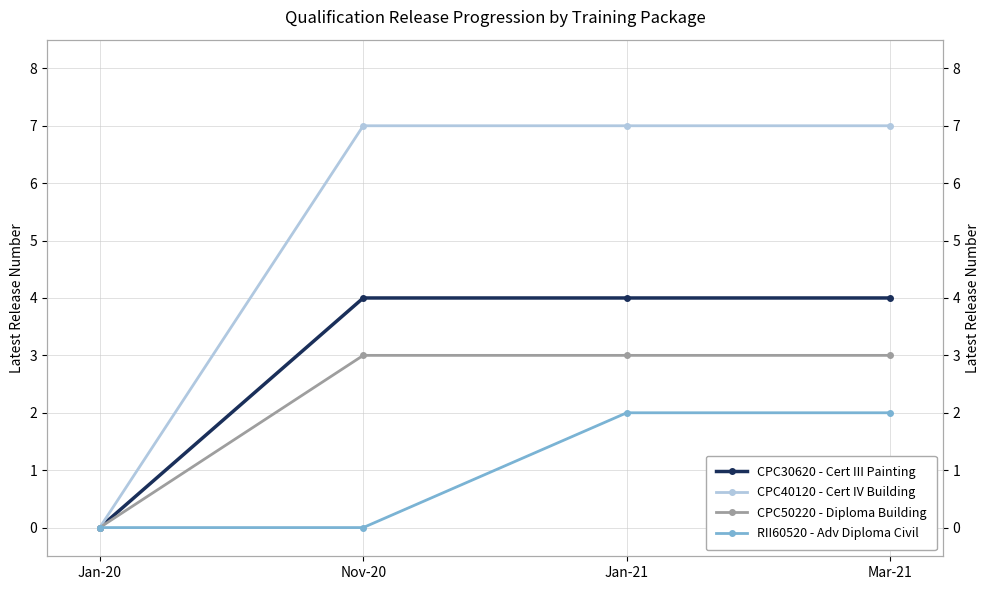

Which series changed the most between Nov-20 and Mar-21?

RII60520 - Adv Diploma Civil